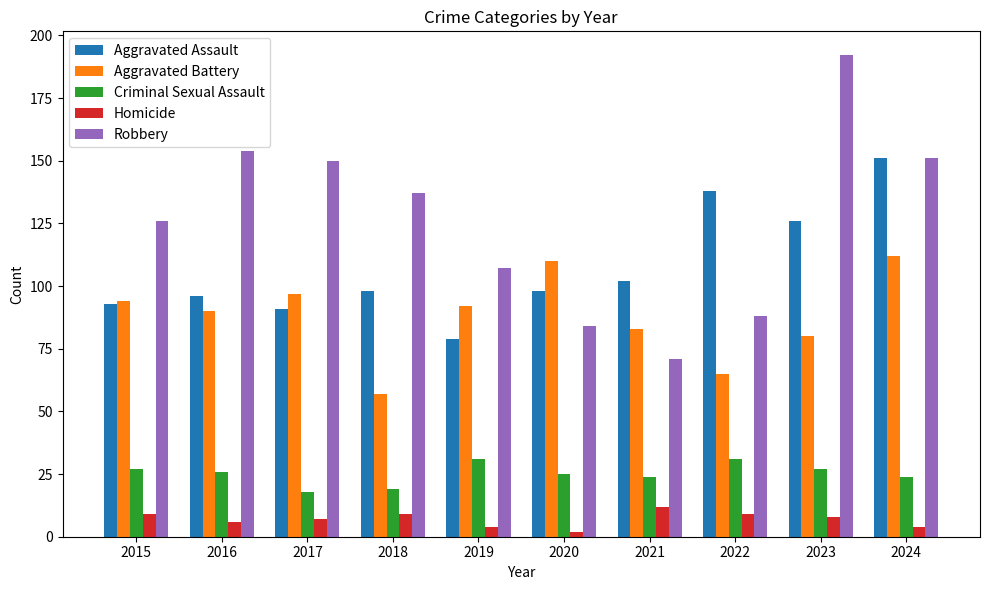

At which category is the sum across all series the highest?

2024